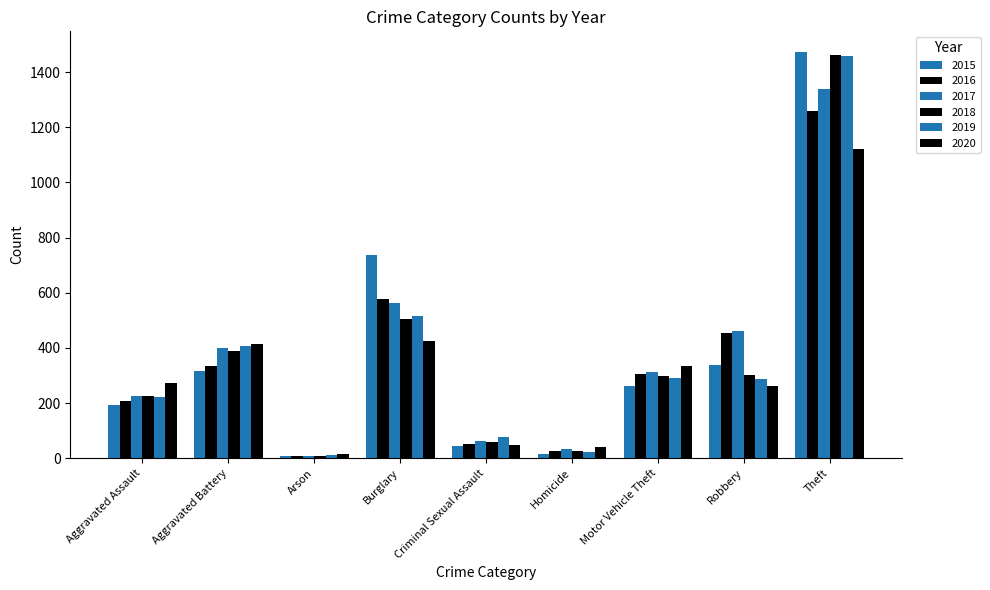

Reading left to right, list all the values displayed in this chart.

2015: Aggravated Assault=194	Aggravated Battery=316	Arson=9	Burglary=738	Criminal Sexual Assault=46	Homicide=15	Motor Vehicle Theft=263	Robbery=337	Theft=1474
2016: Aggravated Assault=206	Aggravated Battery=336	Arson=7	Burglary=576	Criminal Sexual Assault=50	Homicide=26	Motor Vehicle Theft=304	Robbery=454	Theft=1259
2017: Aggravated Assault=225	Aggravated Battery=400	Arson=10	Burglary=562	Criminal Sexual Assault=62	Homicide=33	Motor Vehicle Theft=312	Robbery=460	Theft=1339
2018: Aggravated Assault=225	Aggravated Battery=389	Arson=7	Burglary=506	Criminal Sexual Assault=59	Homicide=25	Motor Vehicle Theft=298	Robbery=301	Theft=1461
2019: Aggravated Assault=223	Aggravated Battery=407	Arson=12	Burglary=517	Criminal Sexual Assault=77	Homicide=22	Motor Vehicle Theft=290	Robbery=287	Theft=1459
2020: Aggravated Assault=273	Aggravated Battery=416	Arson=17	Burglary=425	Criminal Sexual Assault=48	Homicide=41	Motor Vehicle Theft=333	Robbery=263	Theft=1120